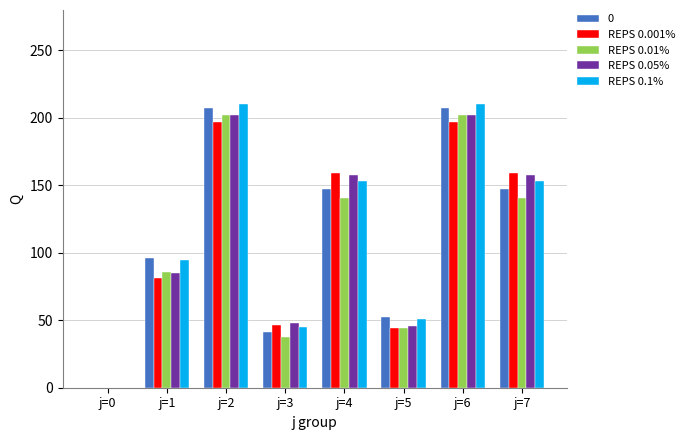

What is the total value across all series at j=2?

1019.4